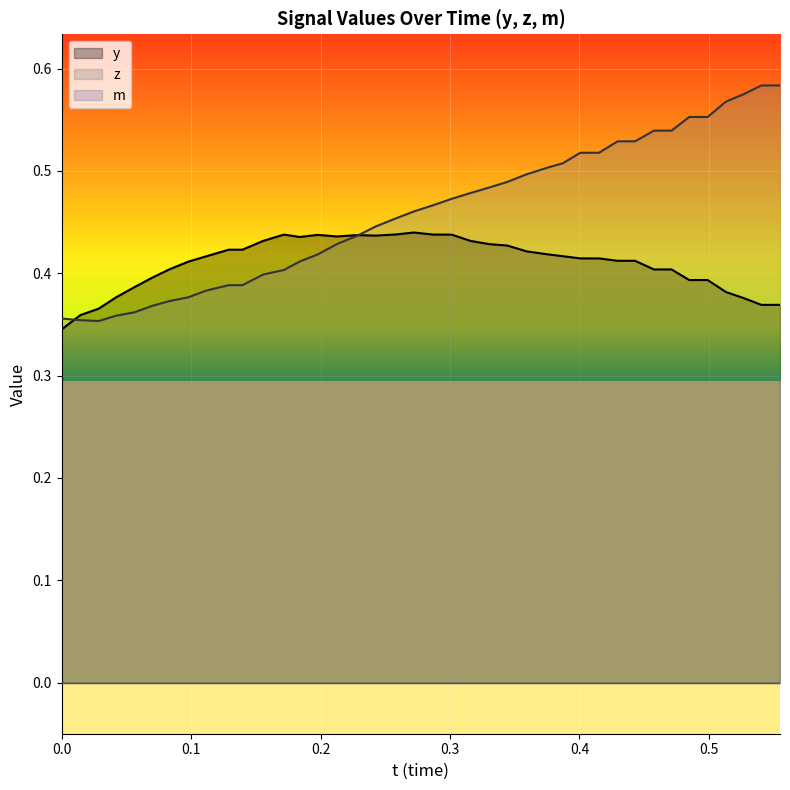

Does the chart display data point markers on the line(s)?

No